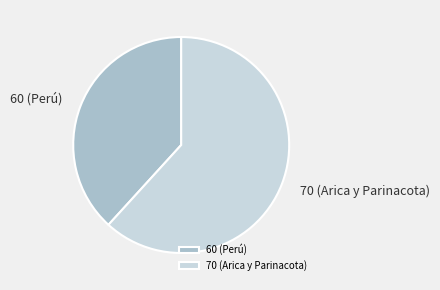

What is the largest slice in the pie chart?

70 (Arica y Parinacota)